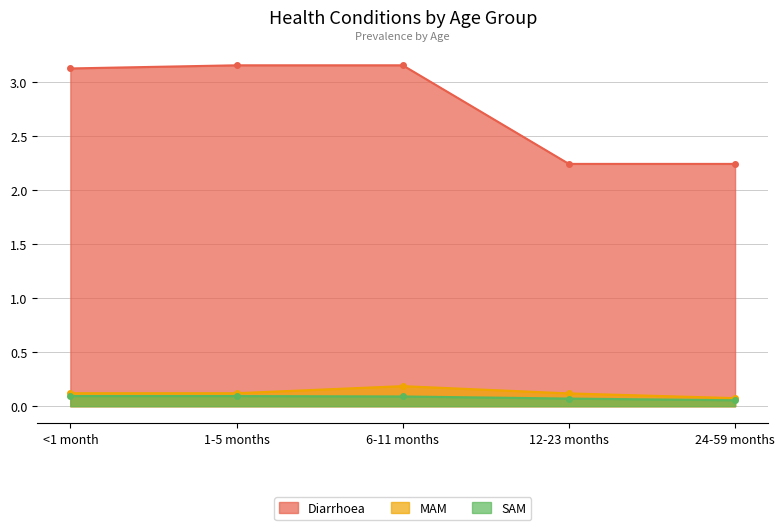

Which category has the lowest value across all series?

24-59 months